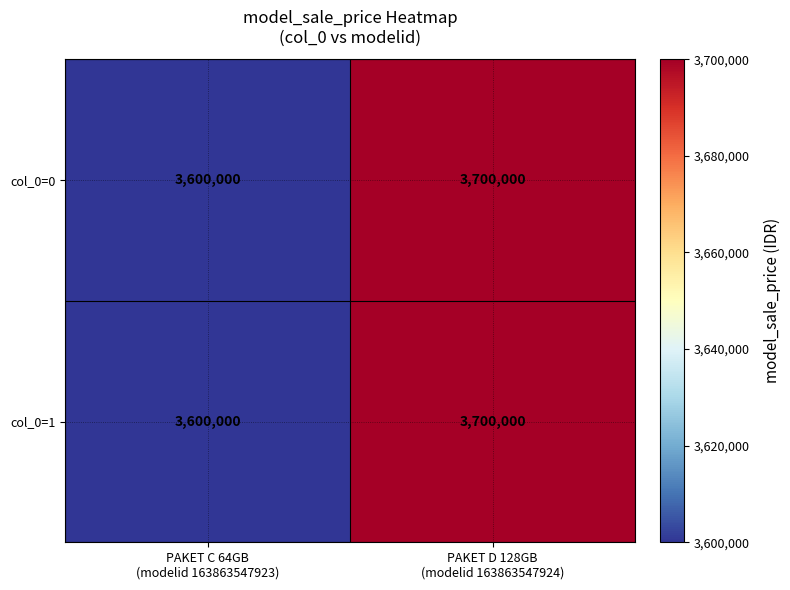

What is the total value across all series at PAKET C 64GB
(modelid 163863547923)?

7200000